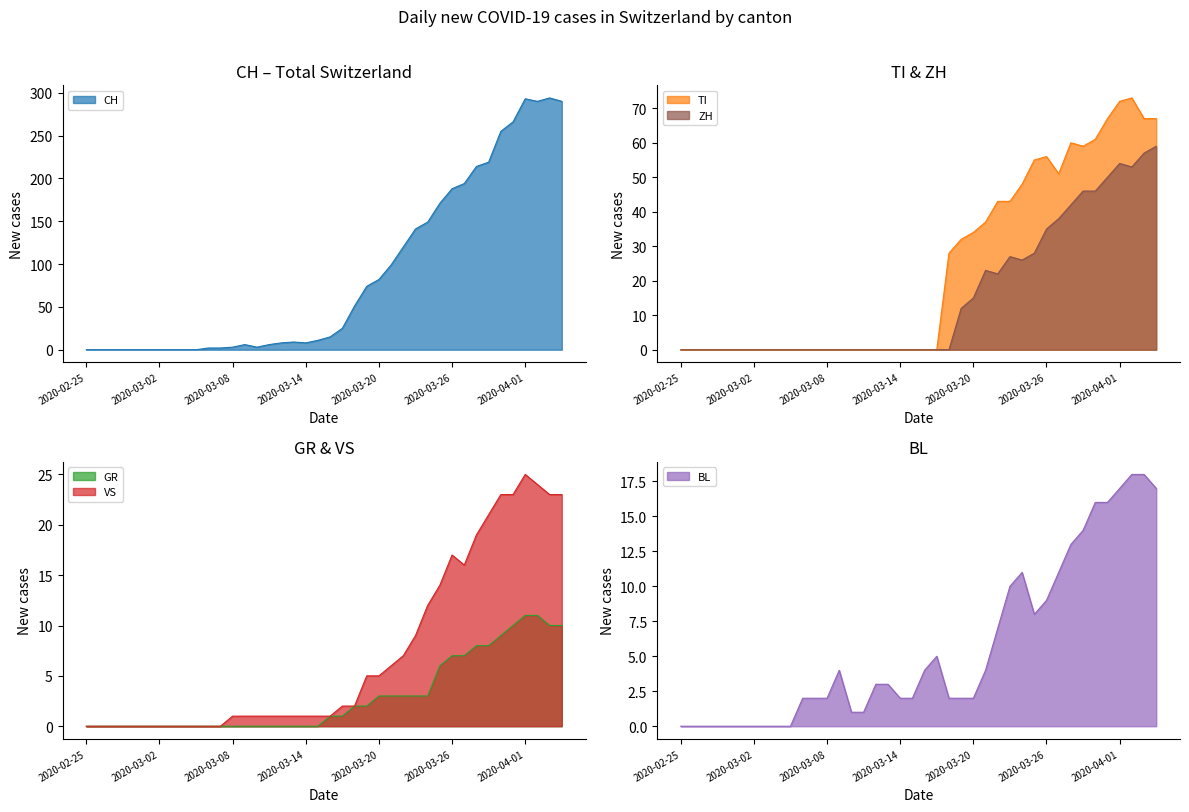

The value of GR at 2020-03-12 is 0. True or false?

True